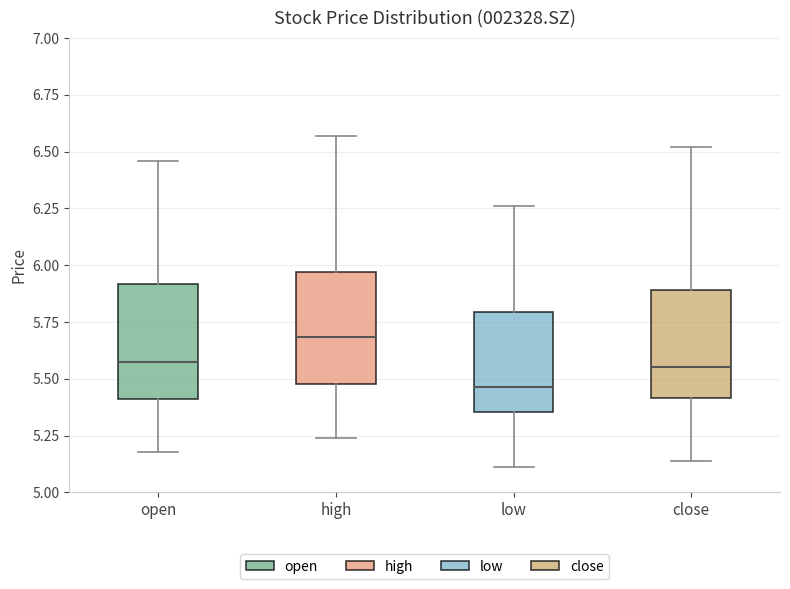

Where does the lower whisker of the box for low end on the y-axis? The values are not printed on the chart, so give them approximately, as read against the axis.

5.10